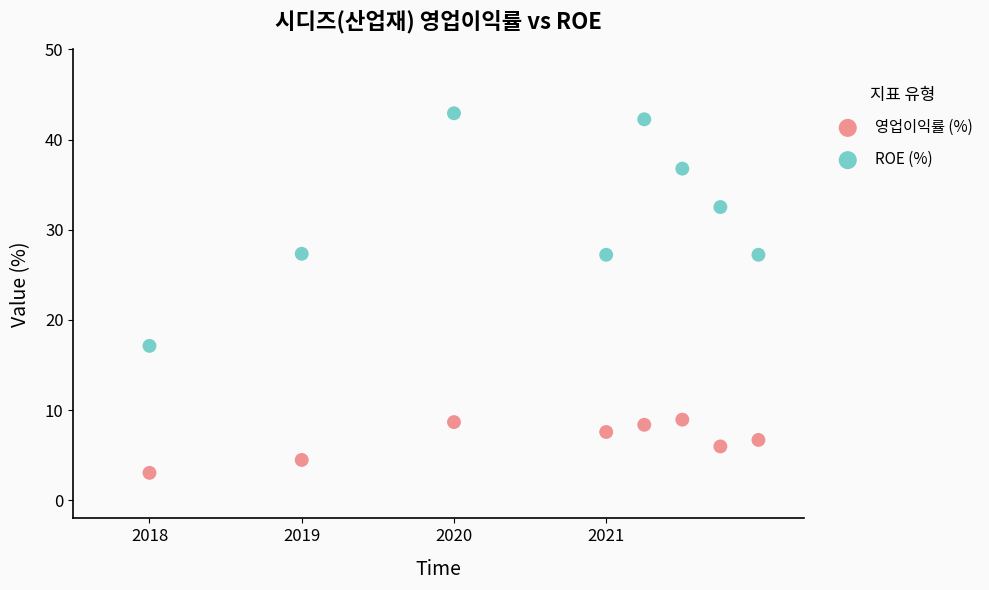

Which series contains the highest Y value?

ROE (%)